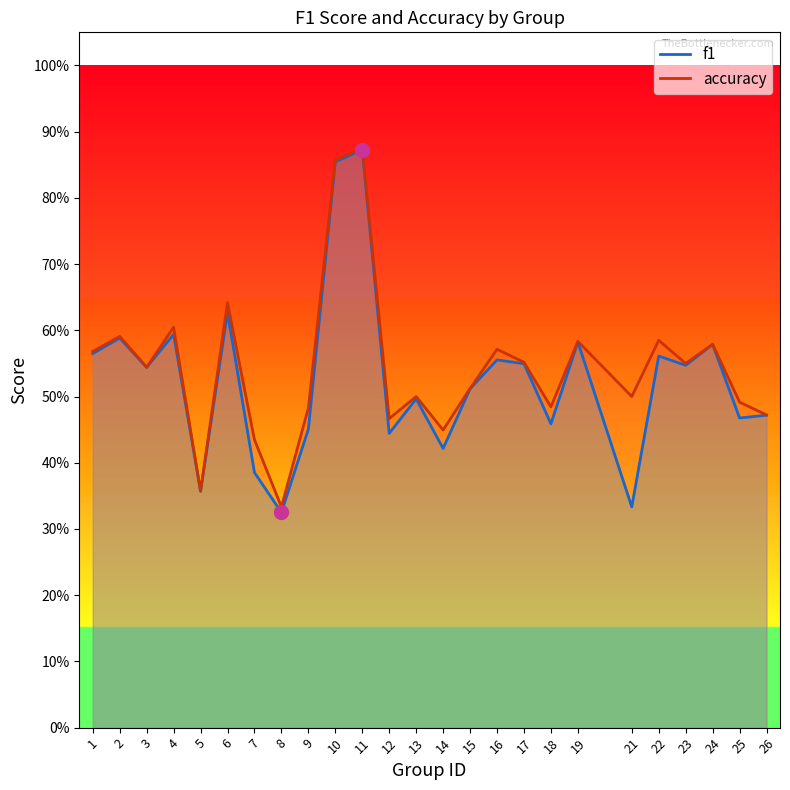

Reading left to right, transcribe all the data shown in this chart.

f1: 1=0.6	2=0.6	3=0.5	4=0.6	5=0.4	6=0.6	7=0.4	8=0.3	9=0.5	10=0.9	11=0.9	12=0.4	13=0.5	14=0.4	15=0.5	16=0.6	17=0.5	18=0.5	19=0.6	21=0.3	22=0.6	23=0.5	24=0.6	25=0.5	26=0.5
accuracy: 1=0.6	2=0.6	3=0.5	4=0.6	5=0.4	6=0.6	7=0.4	8=0.3	9=0.5	10=0.9	11=0.9	12=0.5	13=0.5	14=0.4	15=0.5	16=0.6	17=0.6	18=0.5	19=0.6	21=0.5	22=0.6	23=0.6	24=0.6	25=0.5	26=0.5